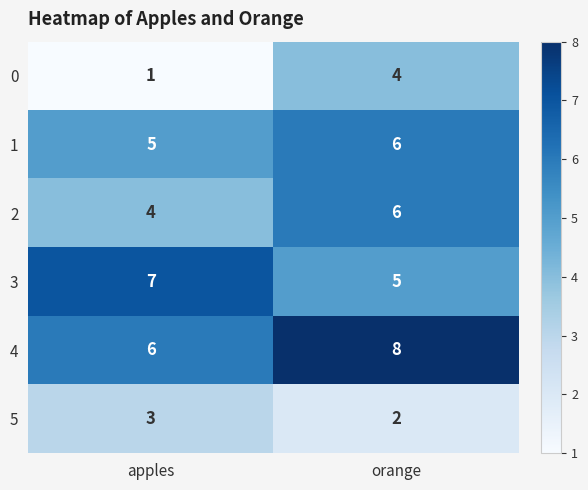

The value of 1 at apples is 5. True or false?

True